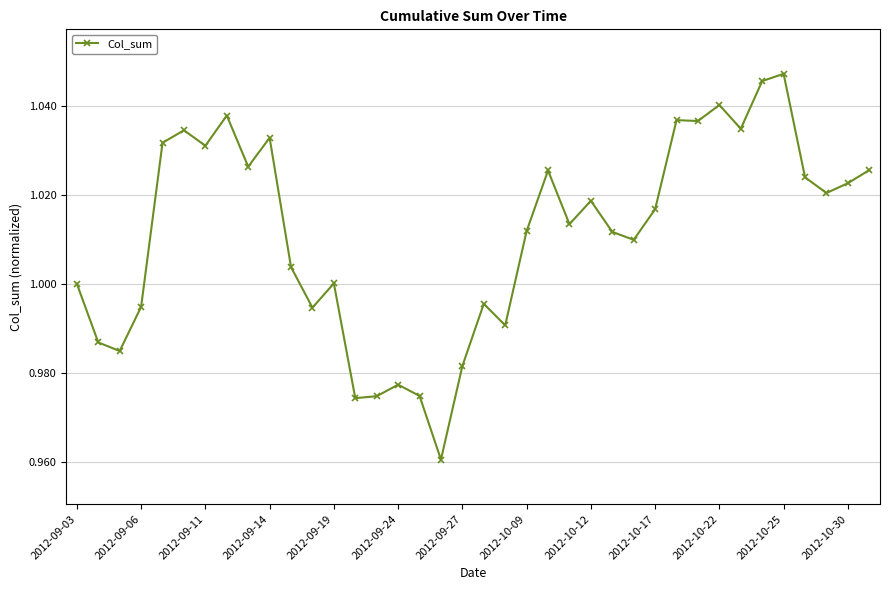

True or false: the data has more than 0 interior local peaks.

True